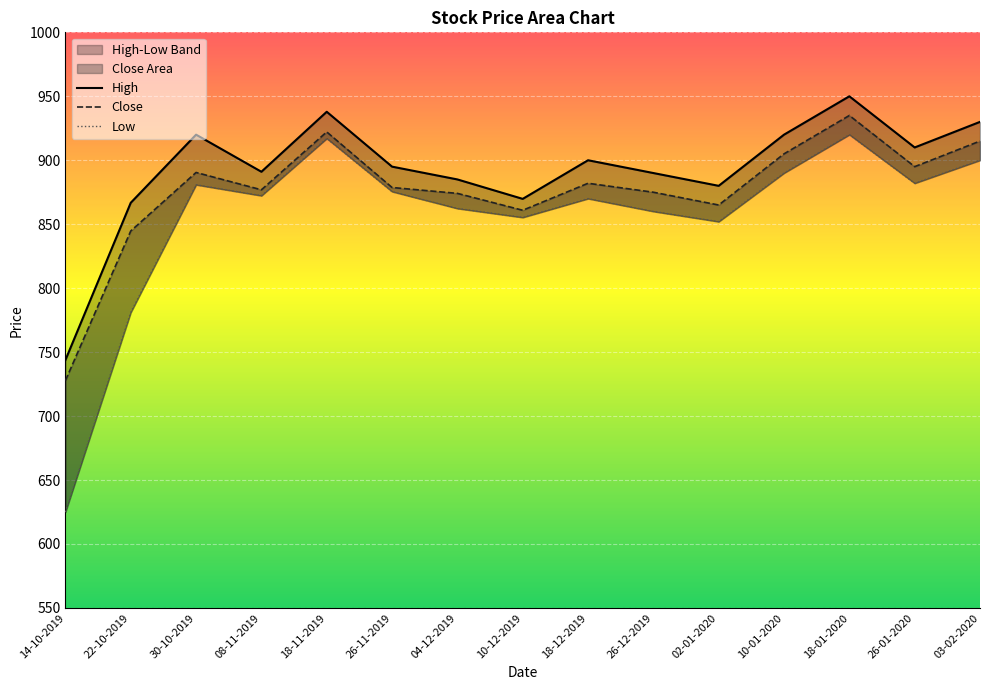

The value of Close at 04-12-2019 is 874.1. True or false?

True